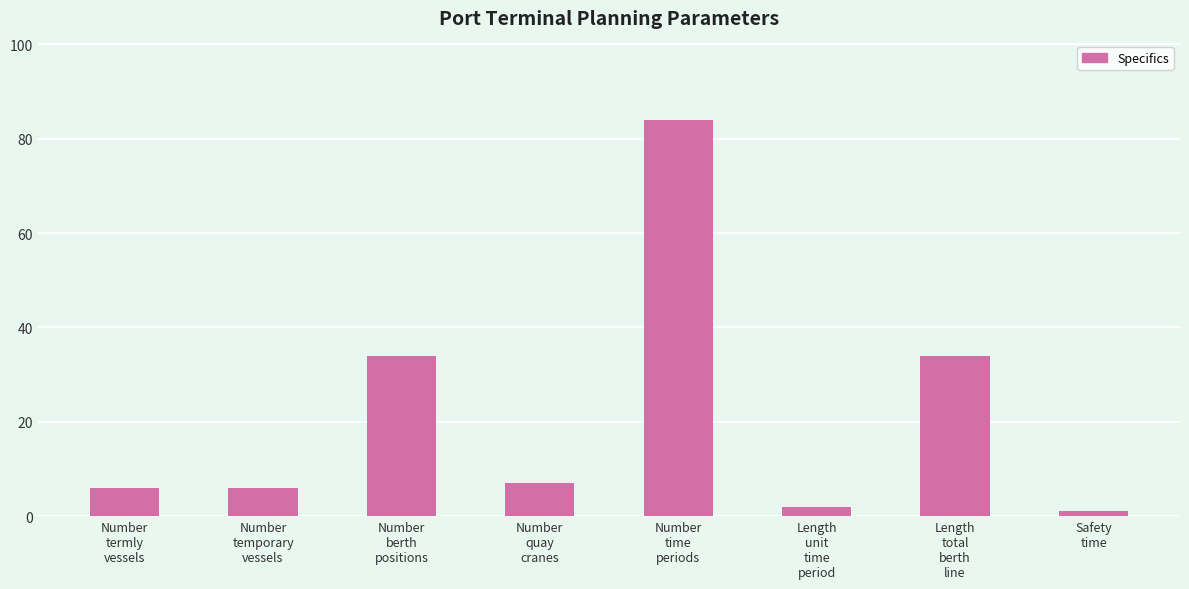

What is the label of the 8th bar from the left?

Safety
time